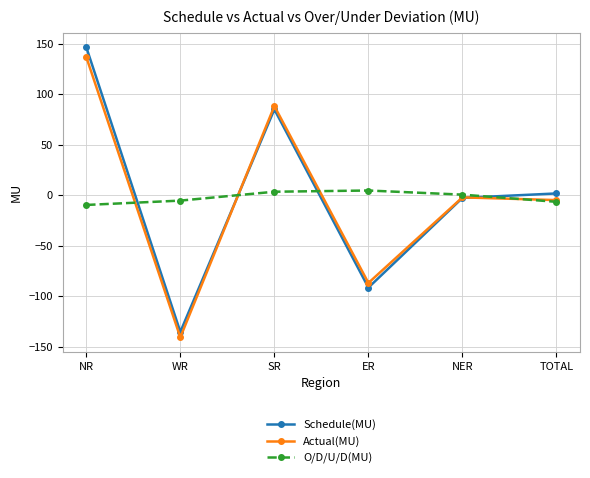

At which category does the chart reach its minimum across all series?

WR